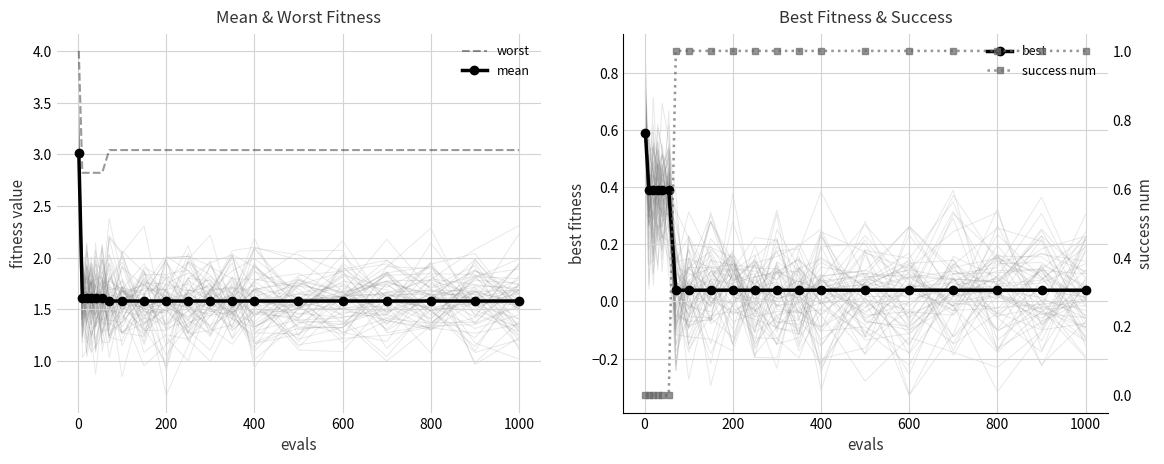

How many positive values does the success num series have?

14